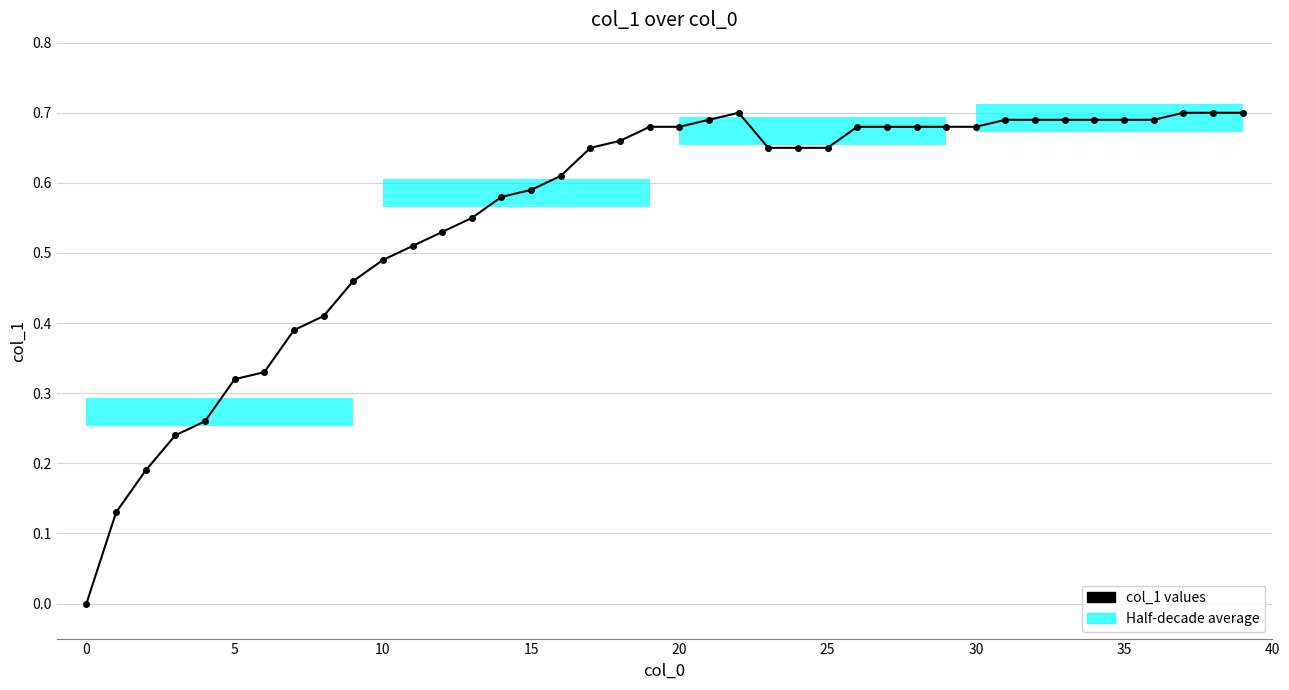

How many lines are shown in the chart?

1